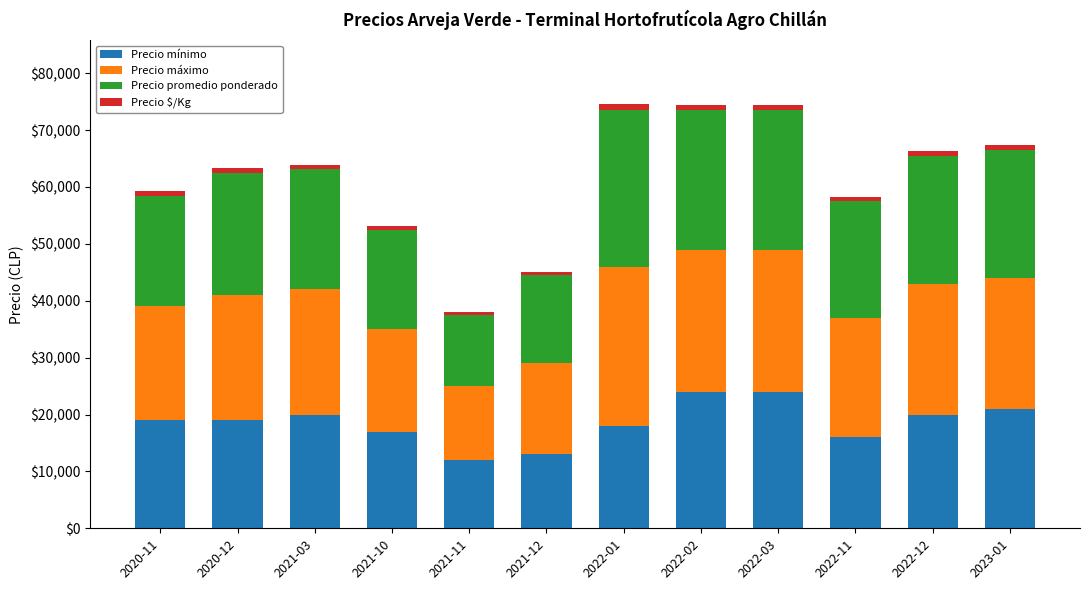

What is the maximum value for Precio mínimo?

24000